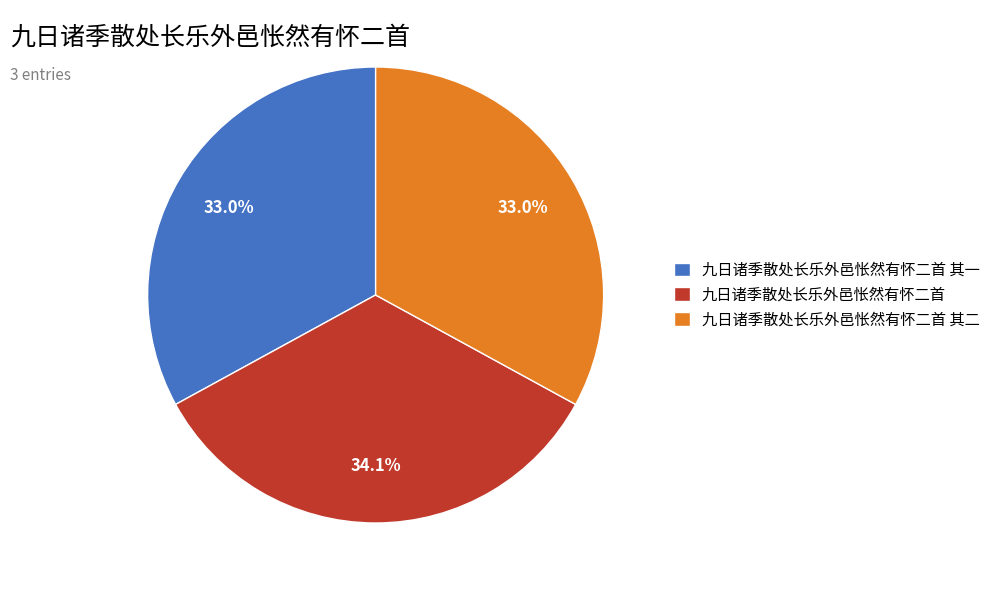

How many segments does this pie chart have?

3